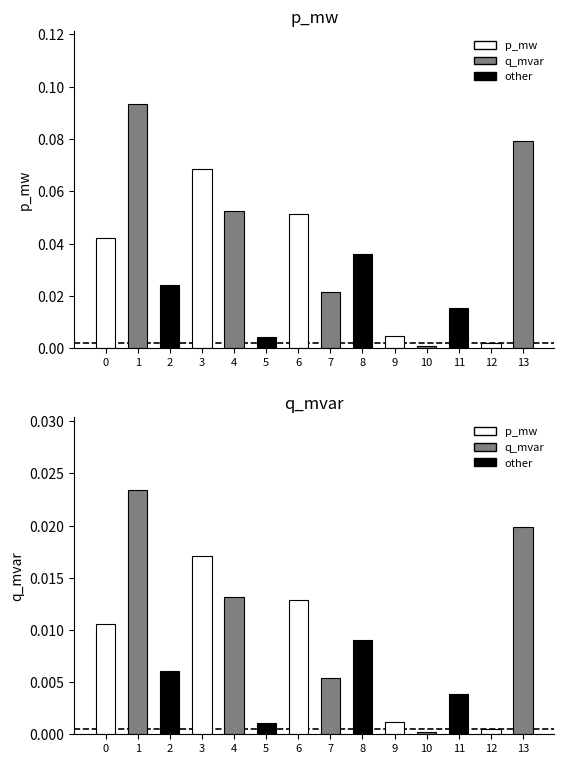

Which series has the largest total across all categories?

p_mw